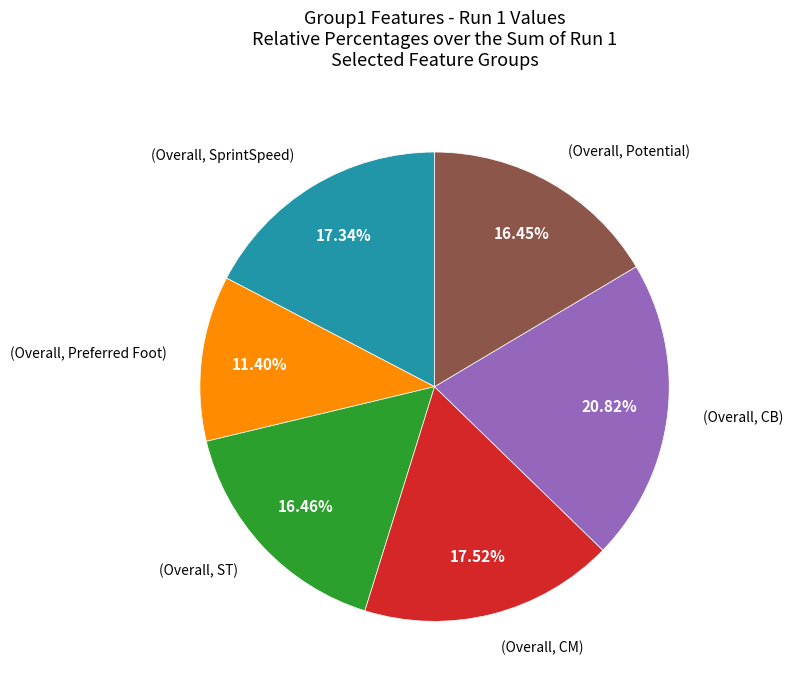

How many segments does this pie chart have?

6